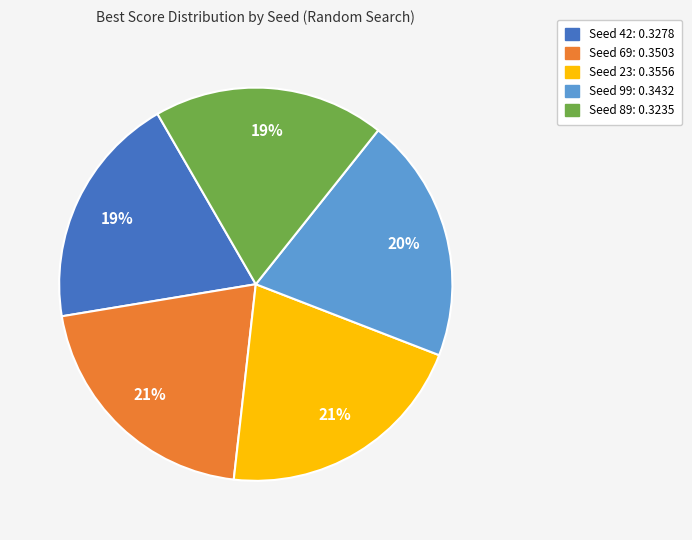

Does Seed 42 account for over 50% of the chart?

No